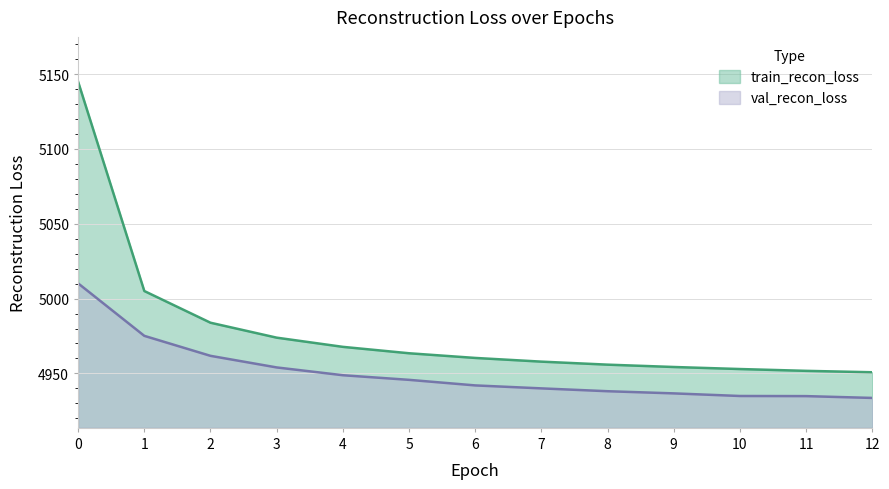

Where is val_recon_loss nearest to the value 4971?

1